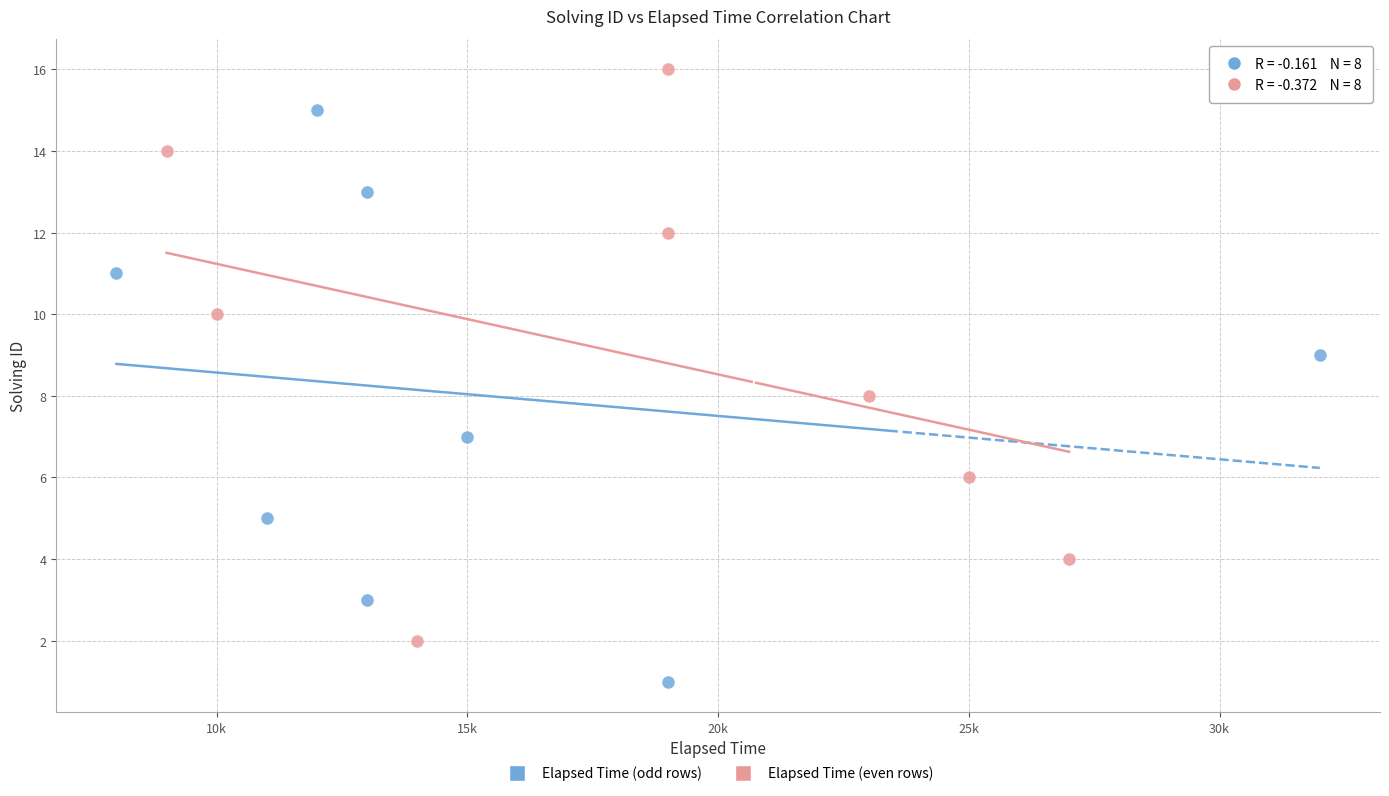

Which series contains the lowest Y value?

Elapsed Time (odd rows)